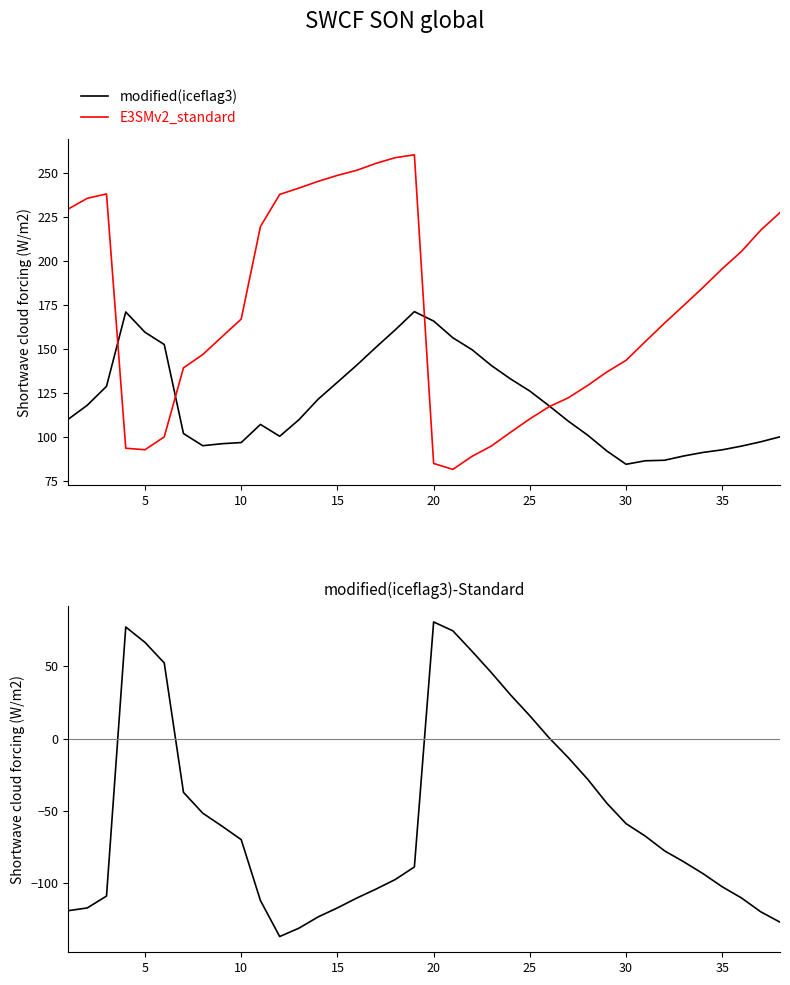

Does the chart display data point markers on the line(s)?

No